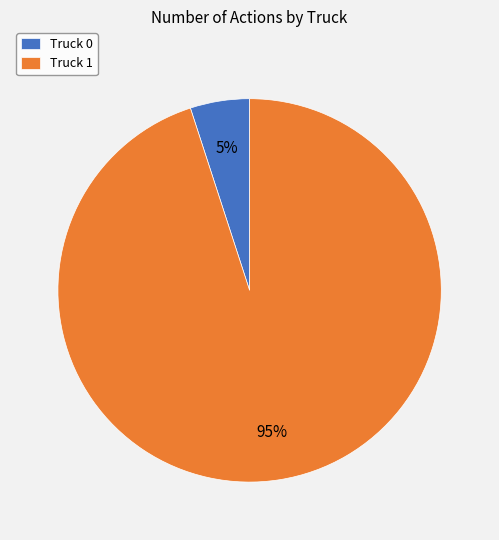

The Truck 1 slice represents 87% of the pie. True or false?

False